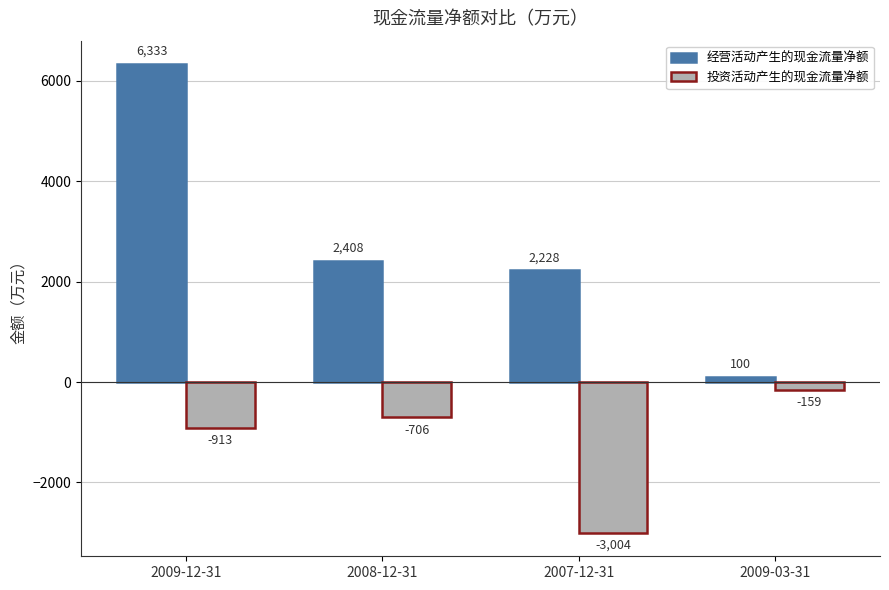

Reading left to right, what are all the values shown in this chart?

经营活动产生的现金流量净额: 2009-12-31=6333	2008-12-31=2408	2007-12-31=2228	2009-03-31=100
投资活动产生的现金流量净额: 2009-12-31=-913	2008-12-31=-706	2007-12-31=-3004	2009-03-31=-159